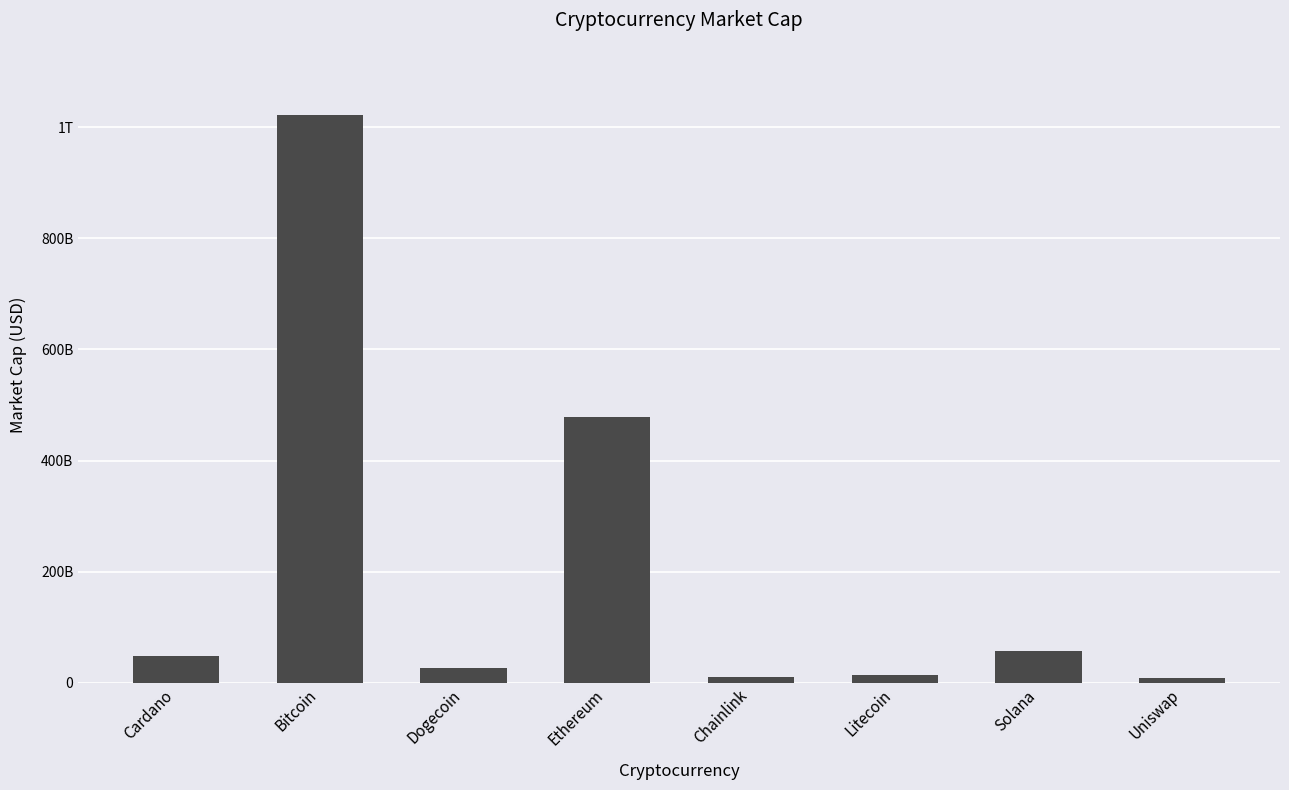

Are the bars horizontal?

No